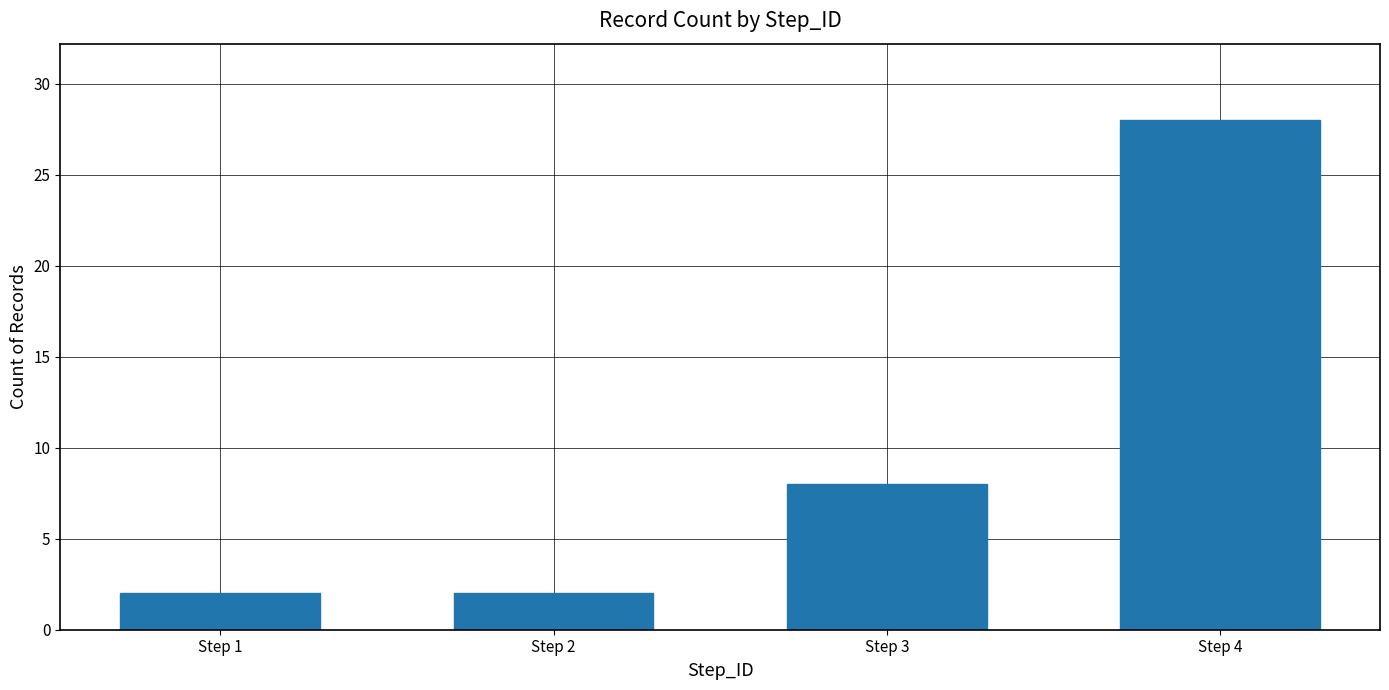

What value does the data have at Step 2?

2